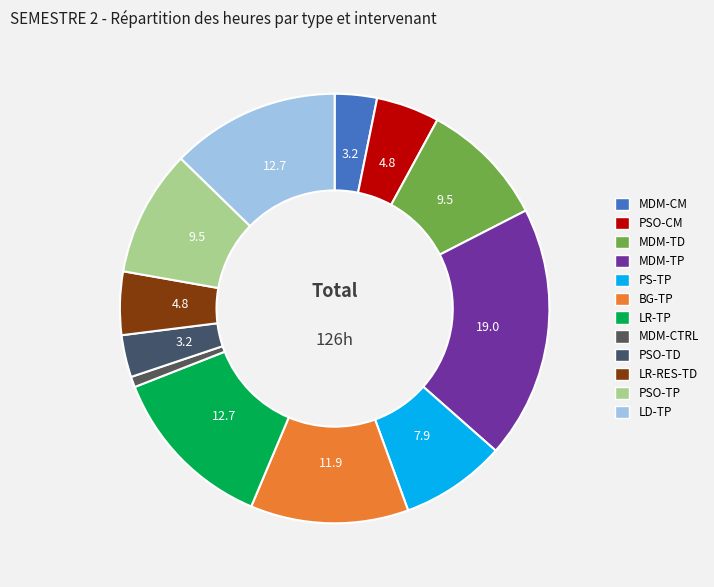

Count the number of slices in the pie.

12